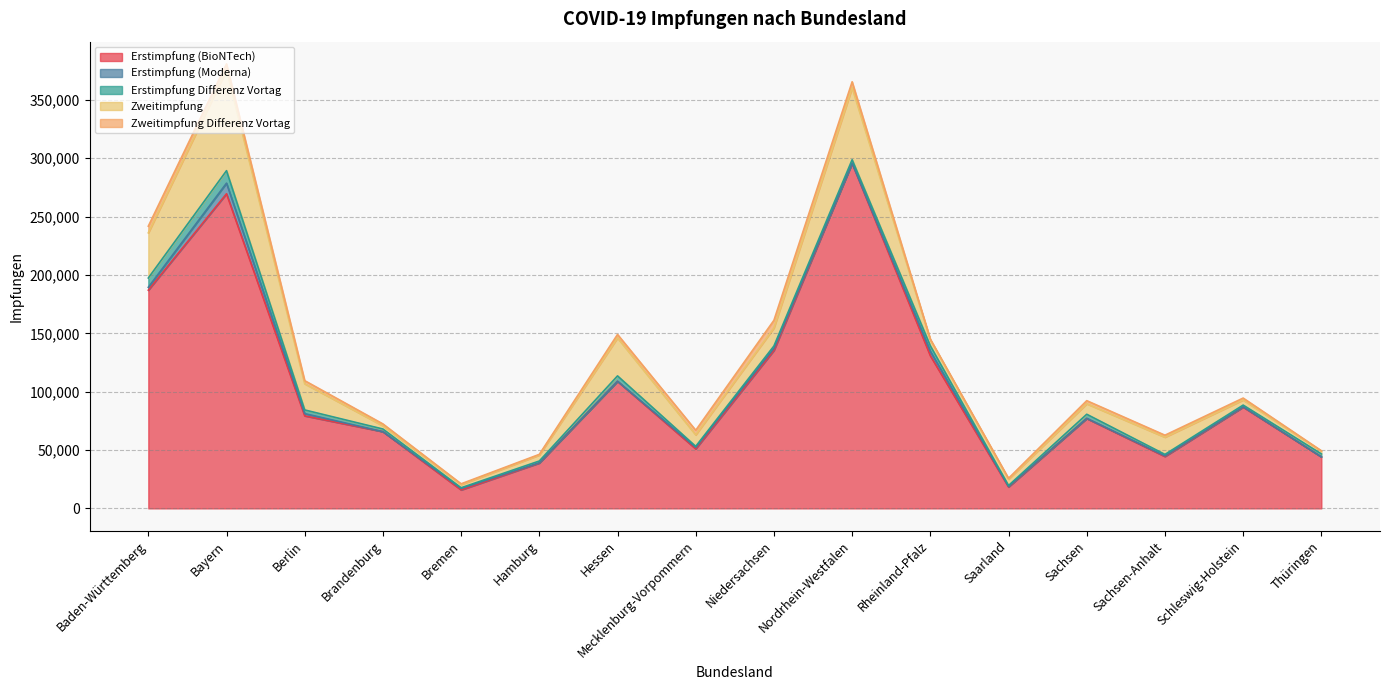

List the series in order of their peak value, highest first.

Erstimpfung (BioNTech), Zweitimpfung, Erstimpfung Differenz Vortag, Erstimpfung (Moderna), Zweitimpfung Differenz Vortag